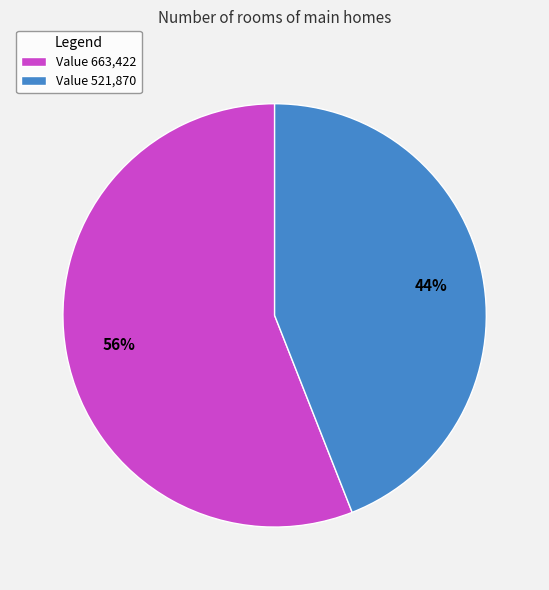

To the nearest percent, what portion does Value 663,422 represent?

56%